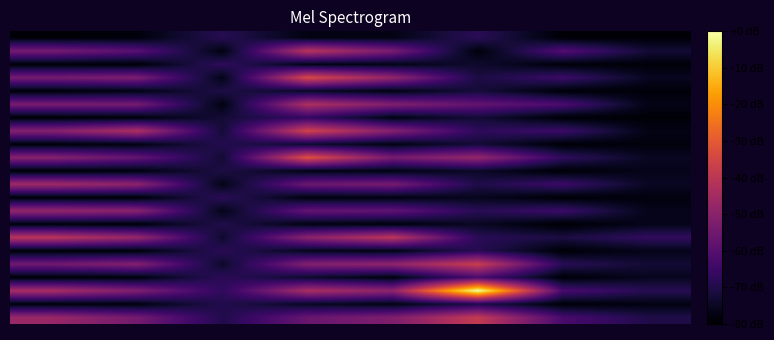

Count the number of data series in this chart.

22